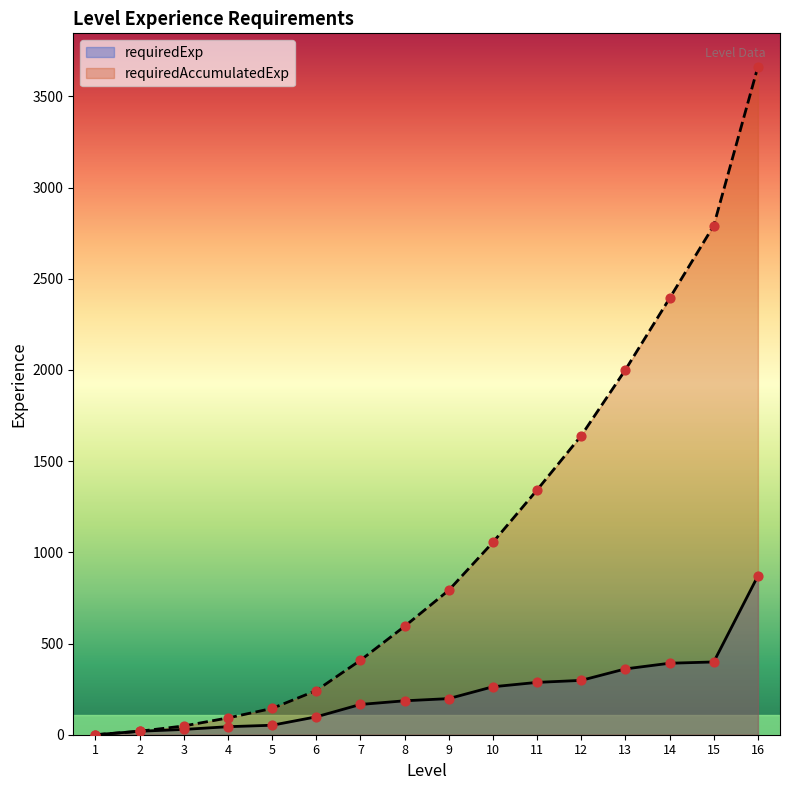

Which series has the largest Y range (max minus min)?

requiredAccumulatedExp